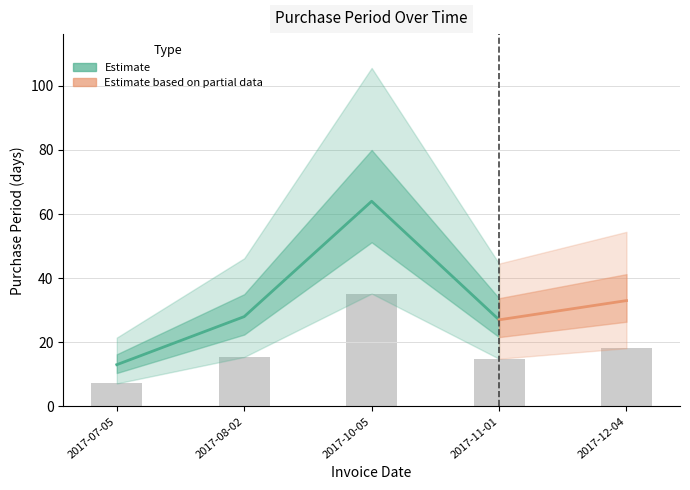

Is it true that the value at 2017-08-02 is 15.4?

True